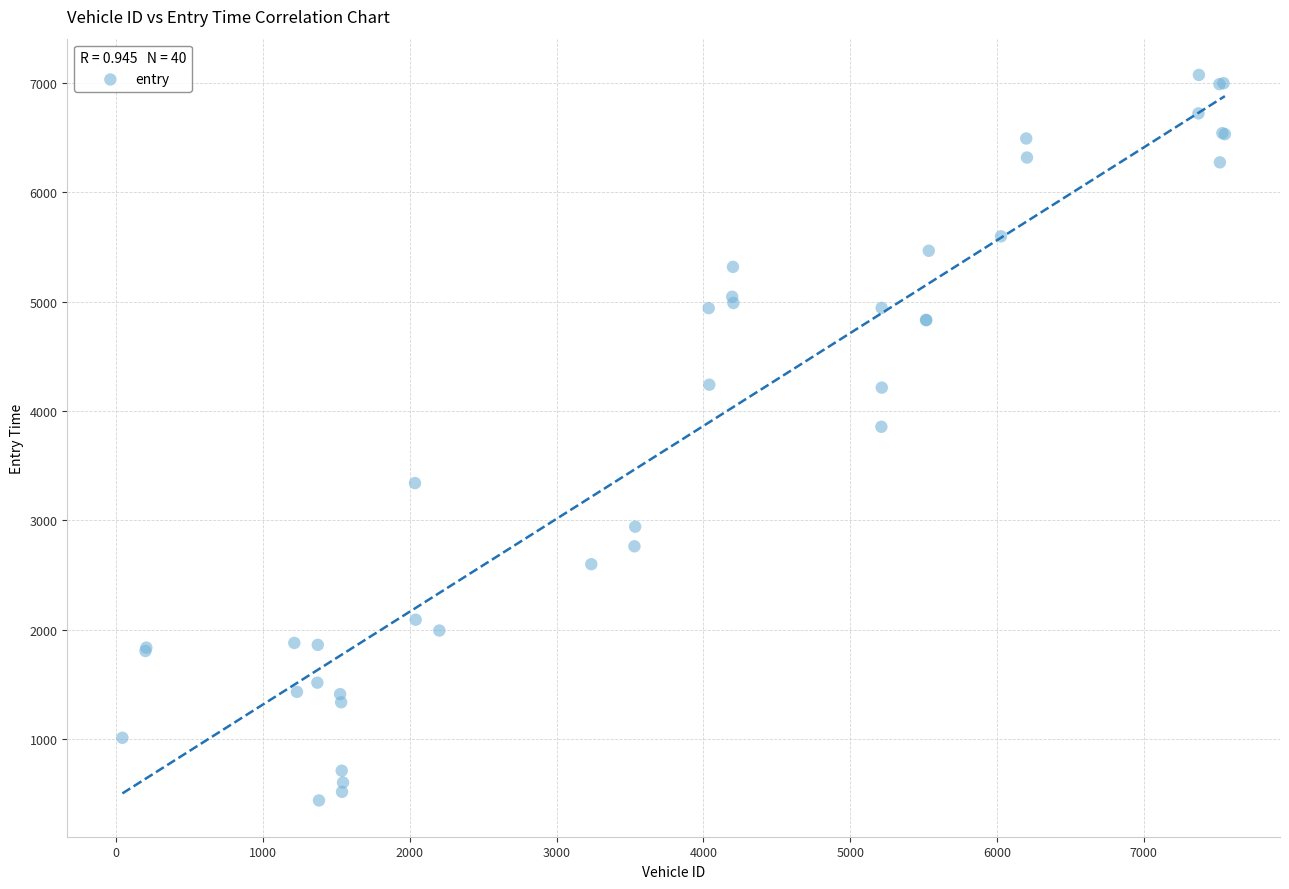

What Y value in the scatter plot is closest to 3756?

3856.5